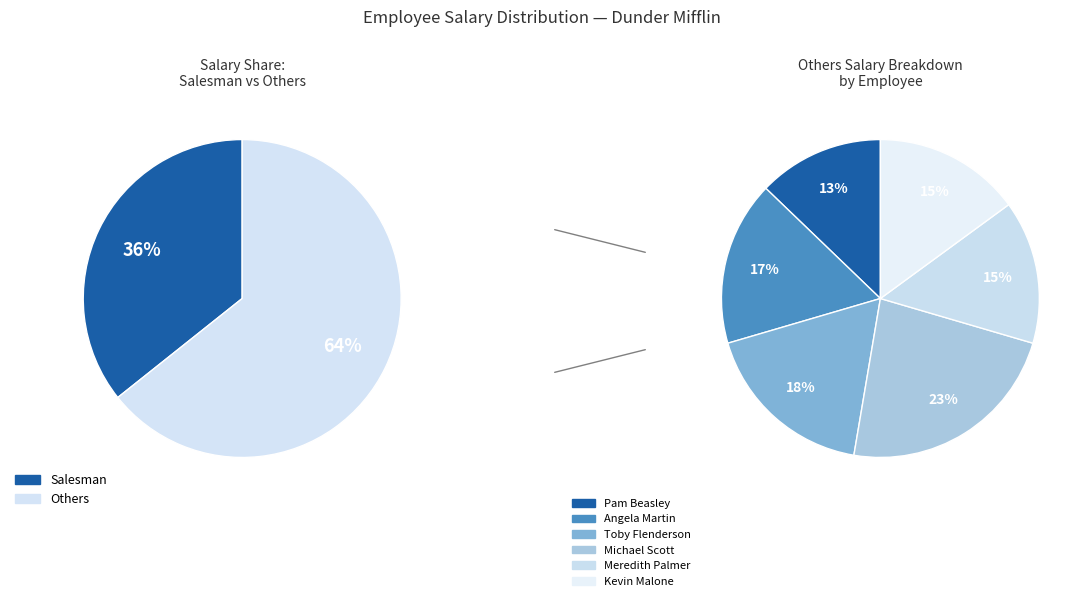

What percentage is NOT represented by Kevin Malone?

90.4%